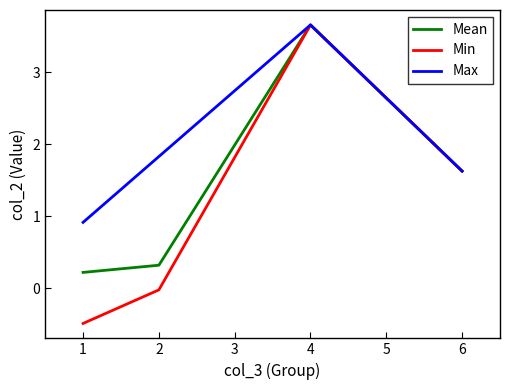

At which label is Min closest to 1?

6